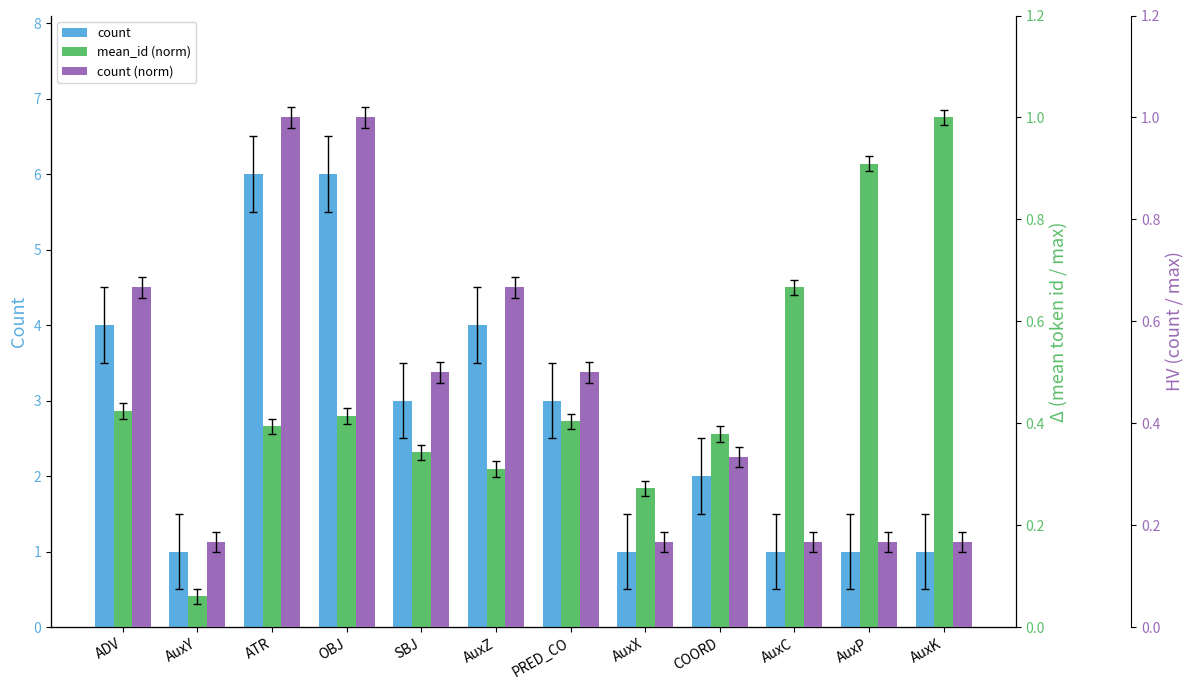

The count (norm) series shows 0.1 at AuxX. True or false?

False